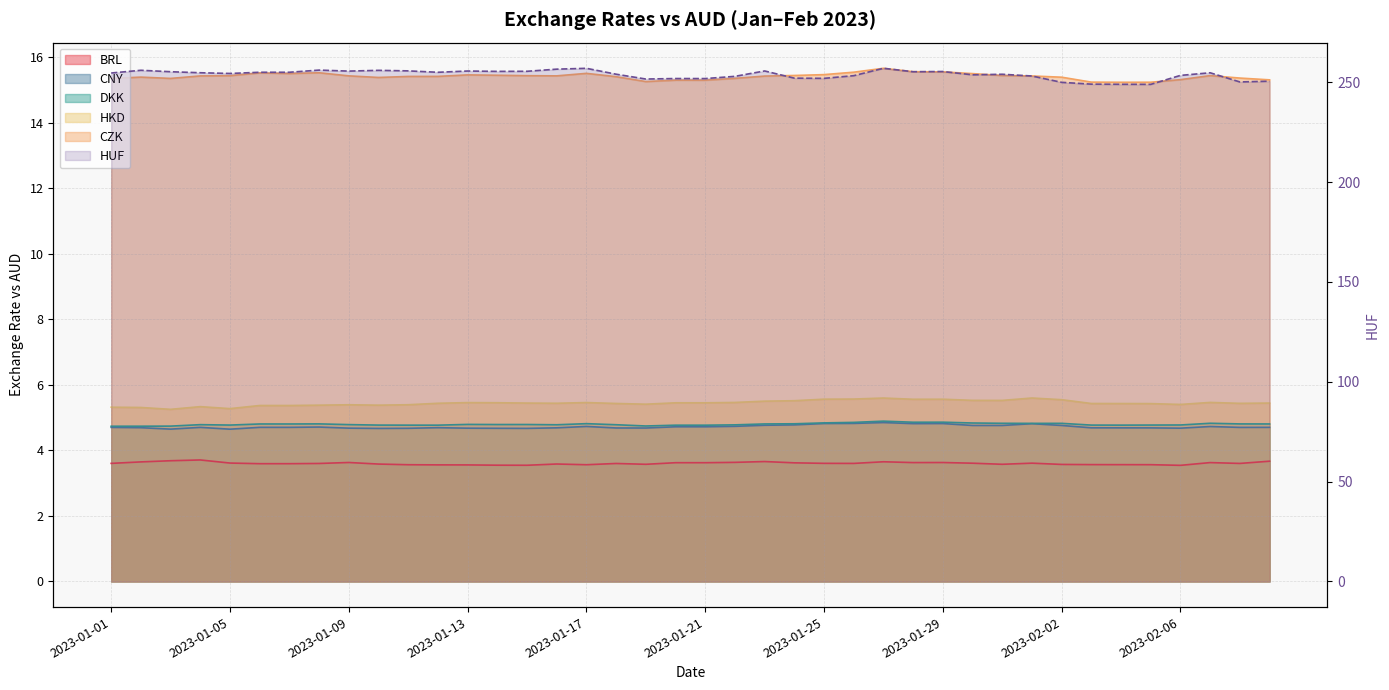

Is the value of HKD at 2023-01-20 greater than the value of DKK at 2023-01-23?

Yes